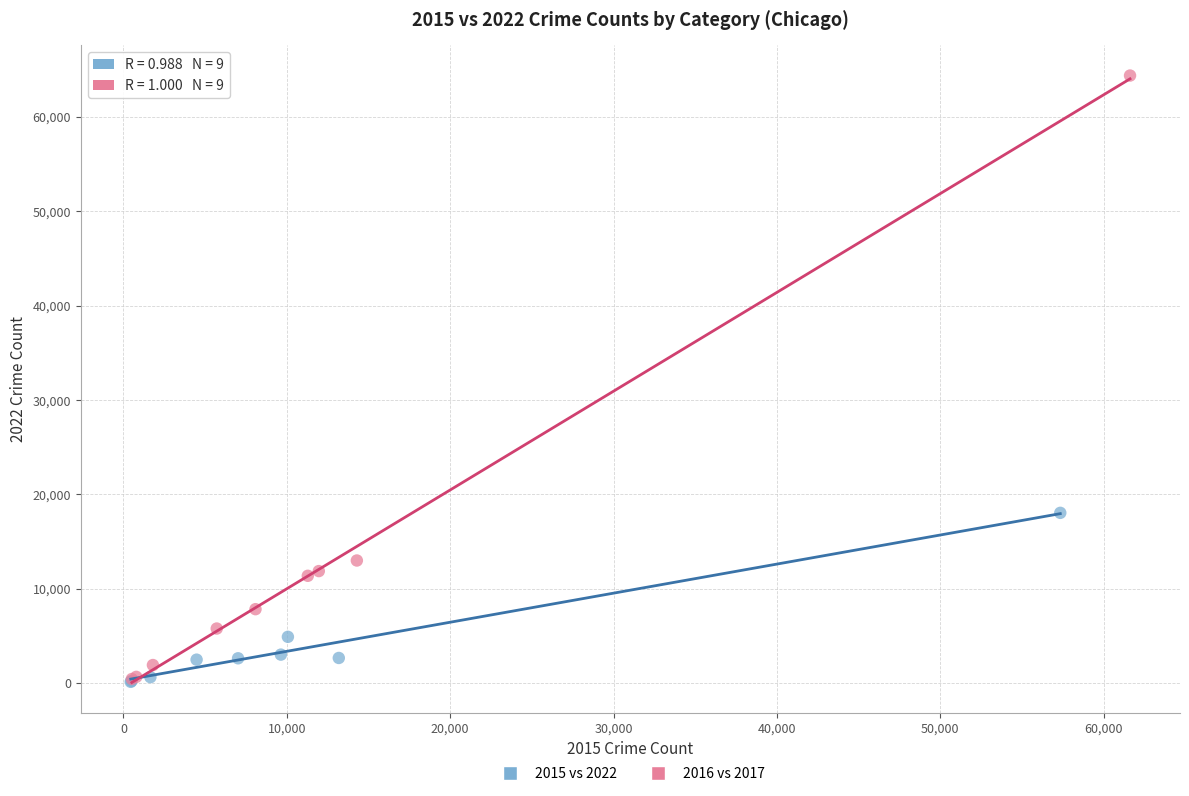

Which series contains the highest Y value?

2016 vs 2017